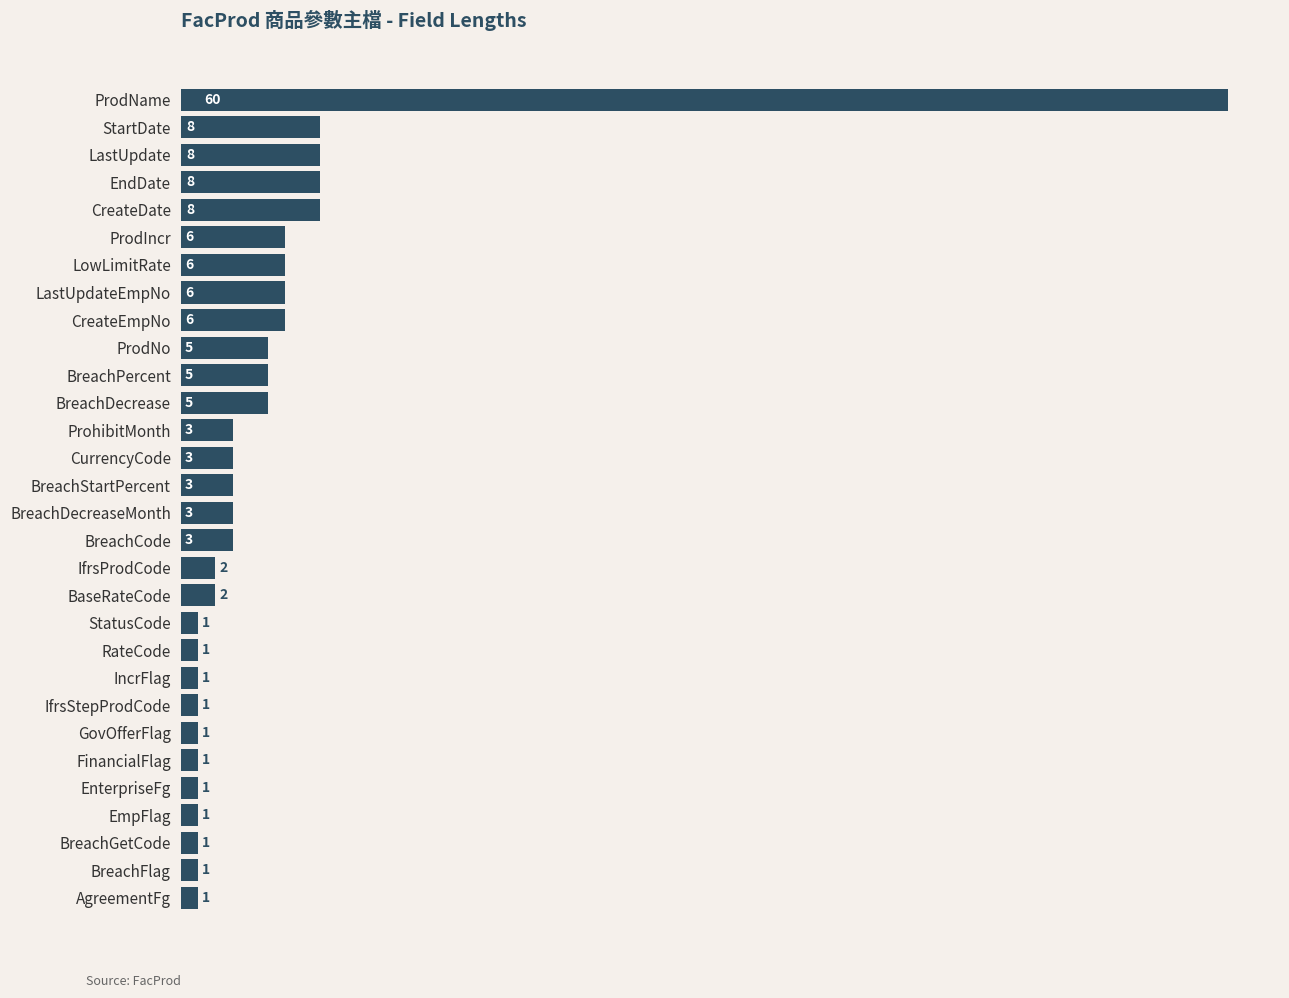

What is the smallest value displayed?

1